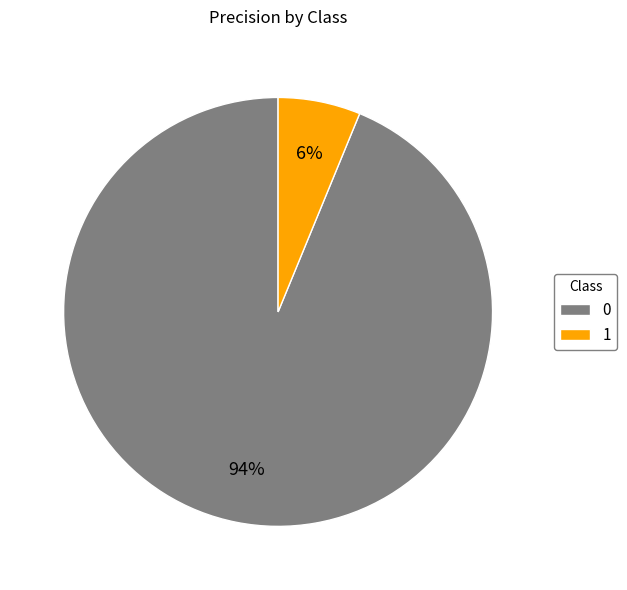

Rank the categories by value from highest to lowest.

0, 1